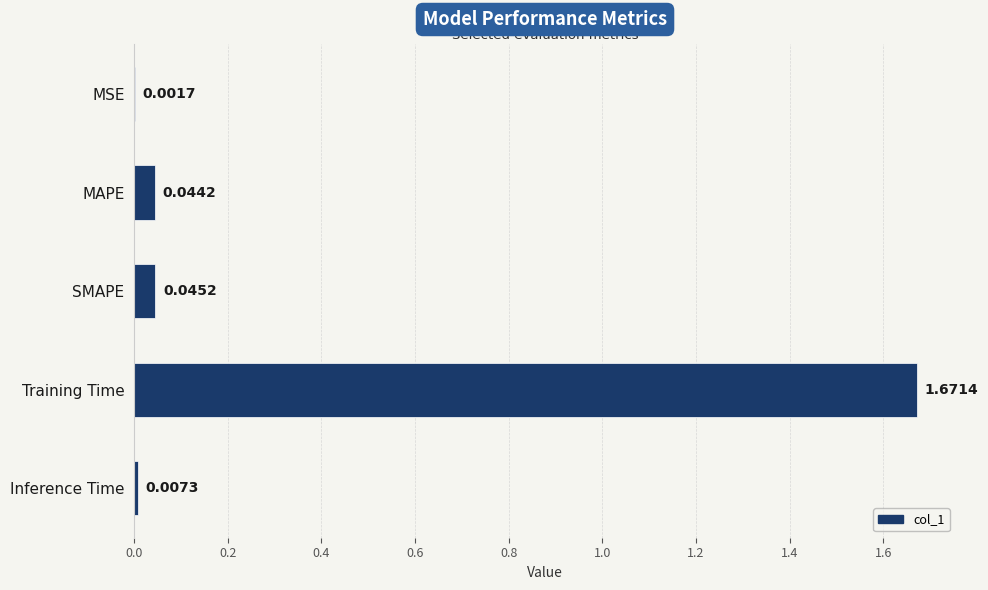

Are the bars grouped side by side (vs. stacked)?

No